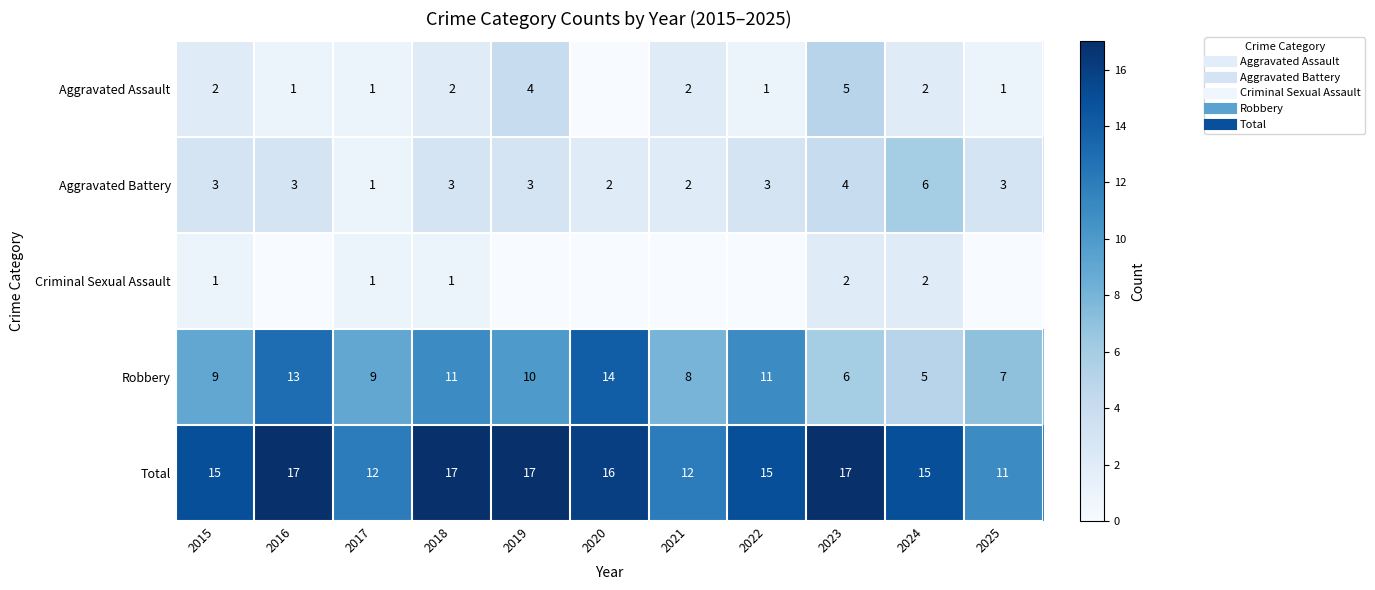

Rank the series at 2021 from lowest to highest value.

Criminal Sexual Assault, Aggravated Assault, Aggravated Battery, Robbery, Total